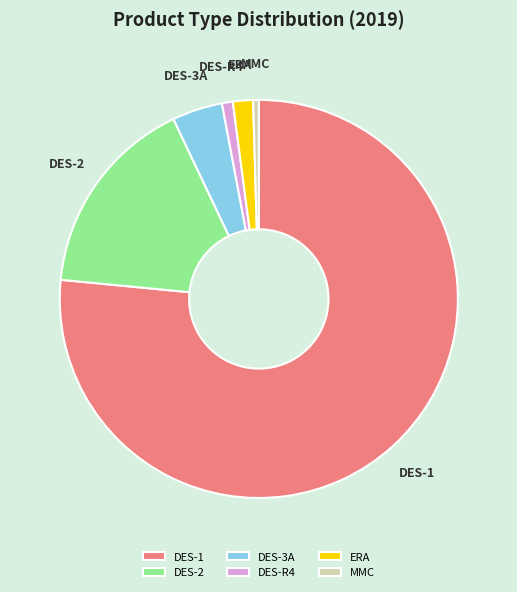

What is the majority slice?

DES-1